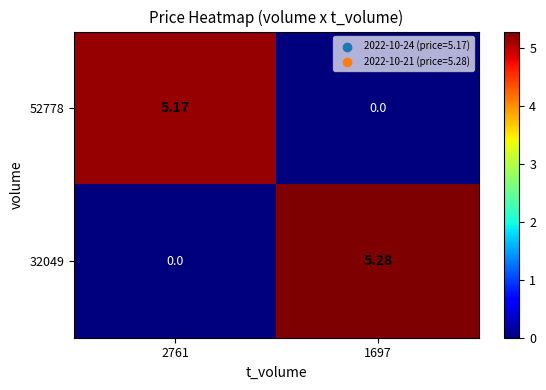

Is the value of 32049 at 2761 greater than the value of 52778 at 2761?

No